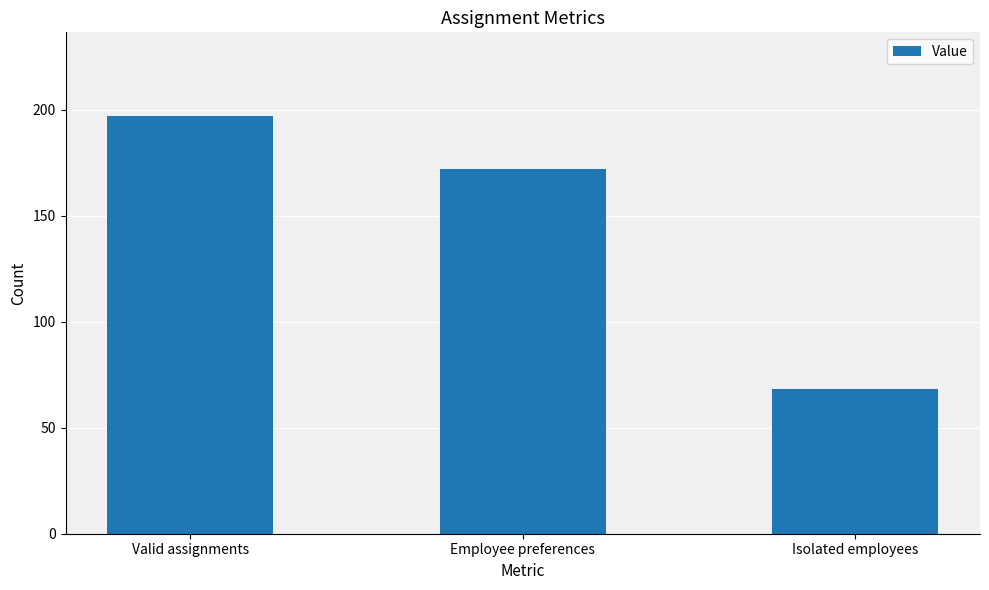

What is the sum of the values at Employee preferences and Valid assignments?

369